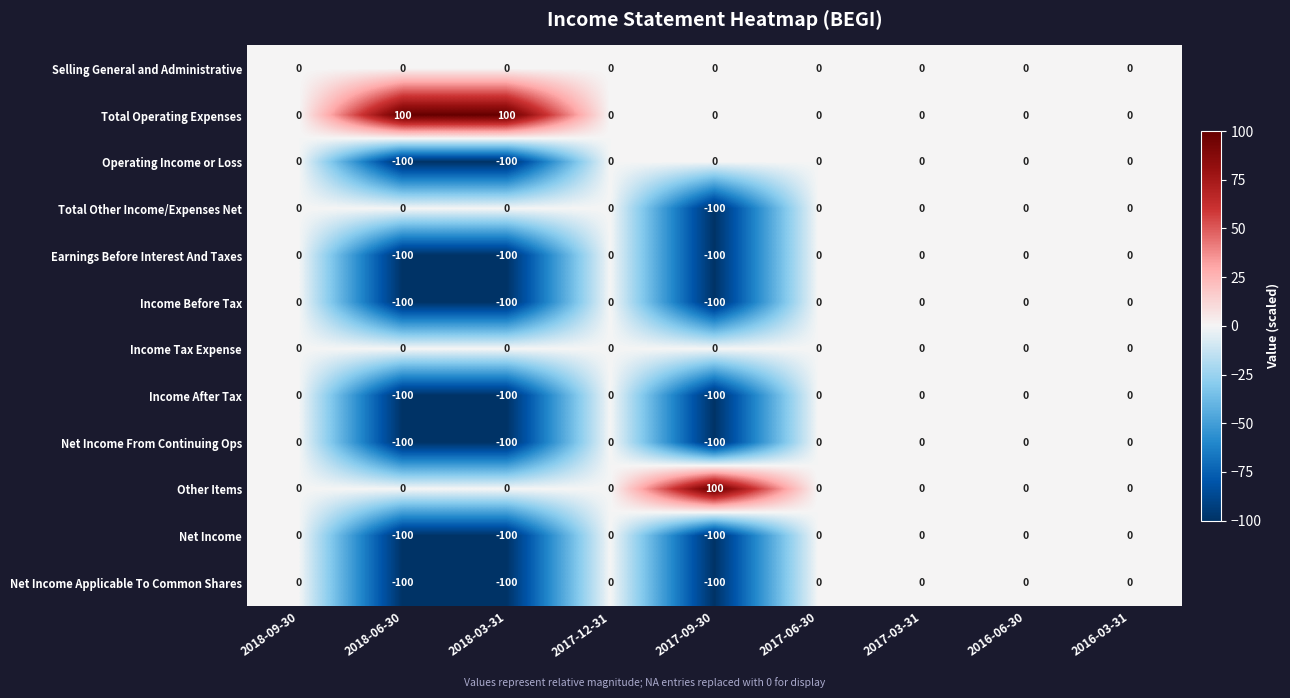

At how many categories does at least one series exceed 24?

3